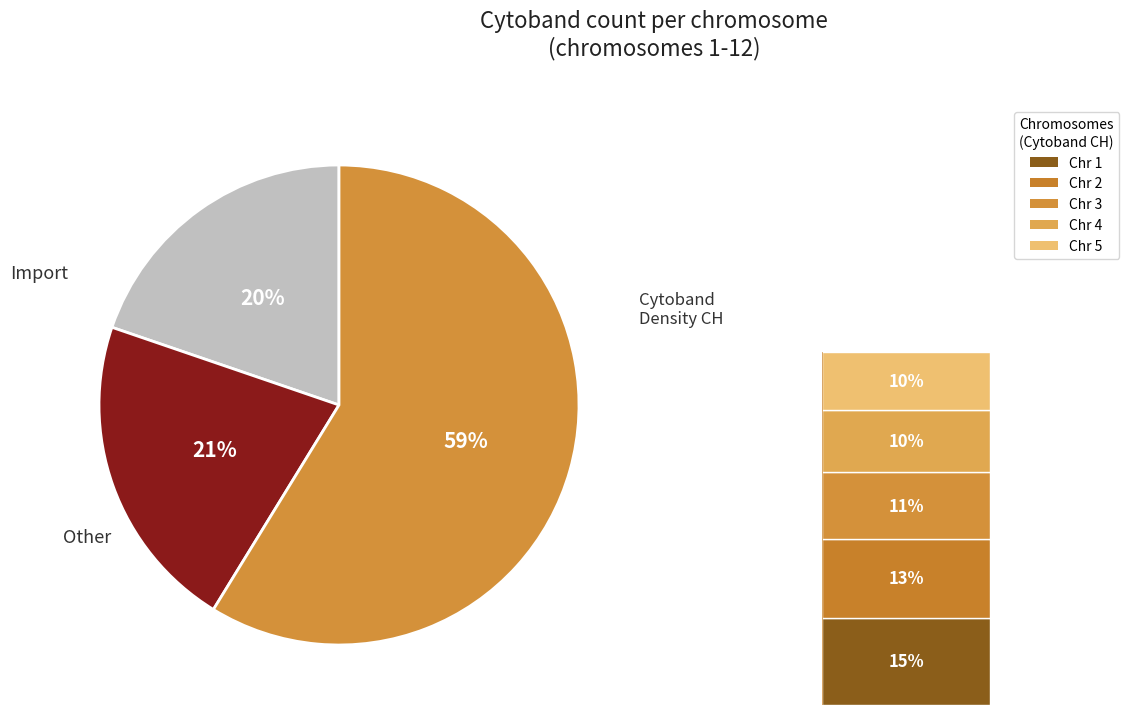

To the nearest percent, what is the difference between the largest and smallest slice percentages?

39%